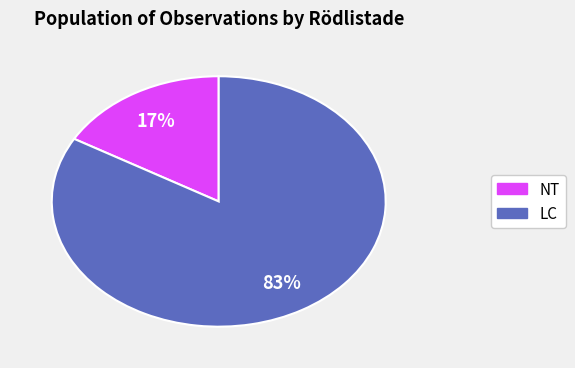

Which slice is the smallest?

NT